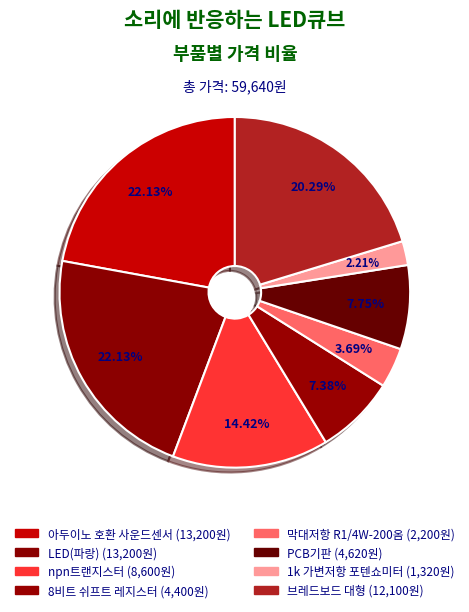

What percentage is NOT represented by 1k 가변저항 포텐쇼미터?

97.8%